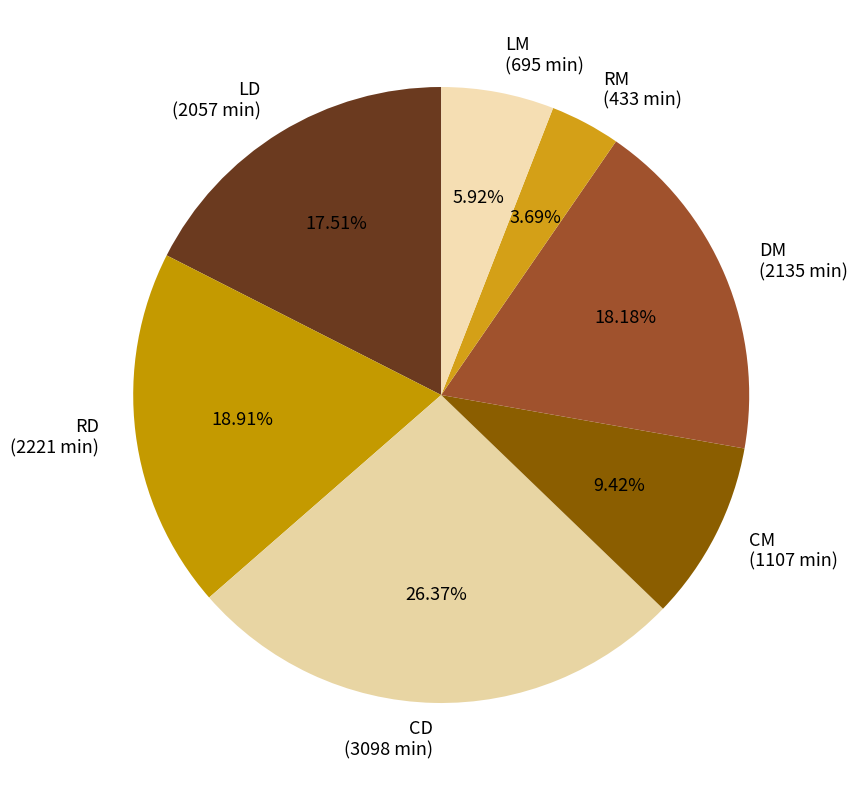

Combined, what portion of the pie is LD and DM?

35.7%